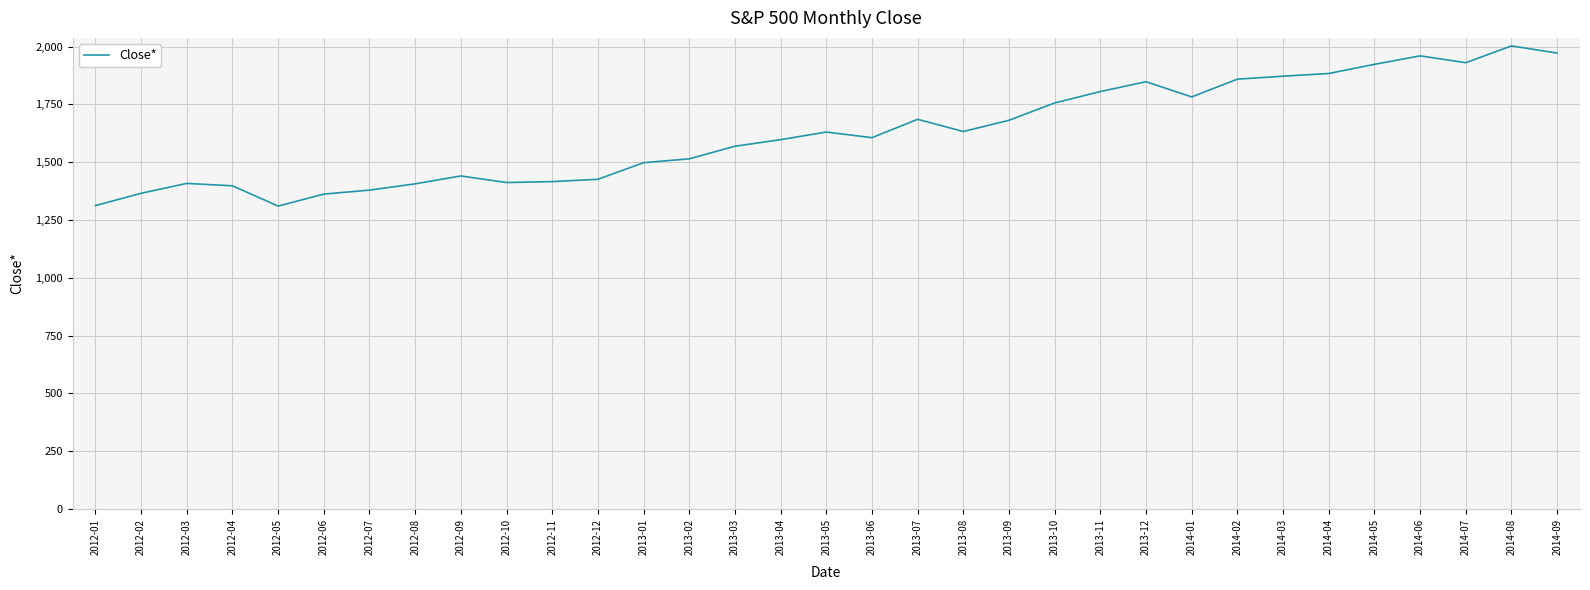

Is it true that the value at 2013-06 is 1606.3?

True